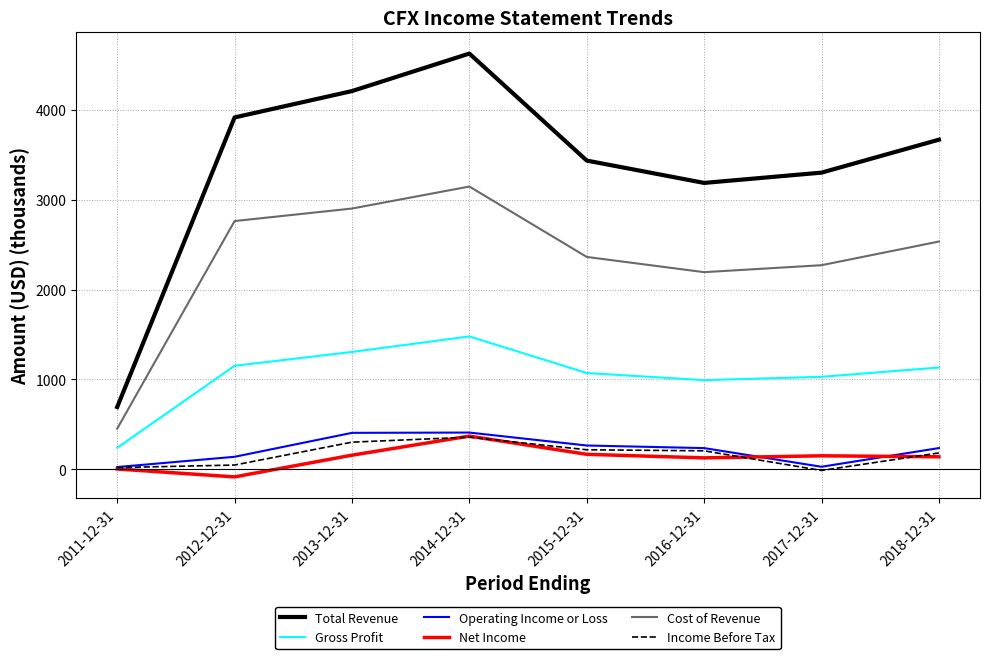

The value of Cost of Revenue at 2018-12-31 is 2534.0. True or false?

True